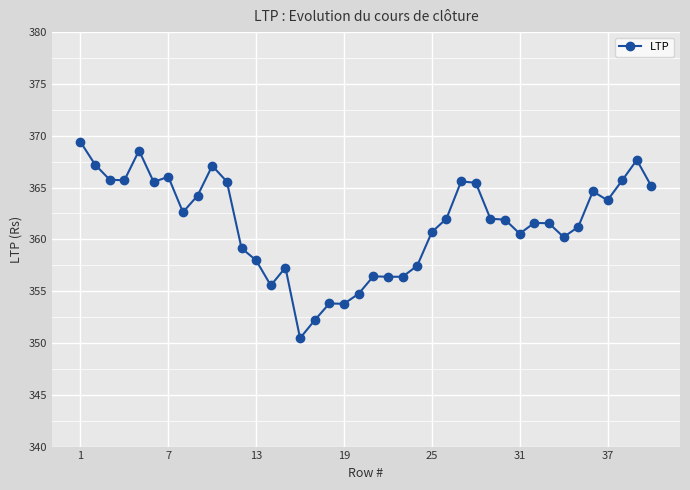

What is the difference between the maximum and second lowest values?

17.2